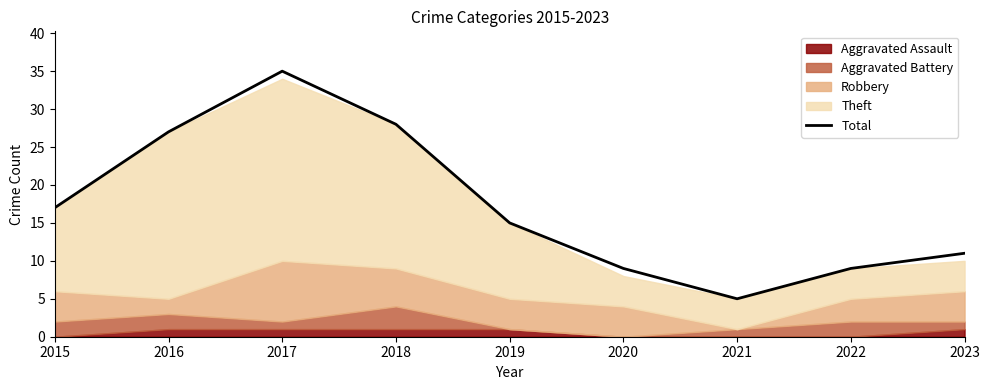

Where is the data nearest to the value 20?

2015